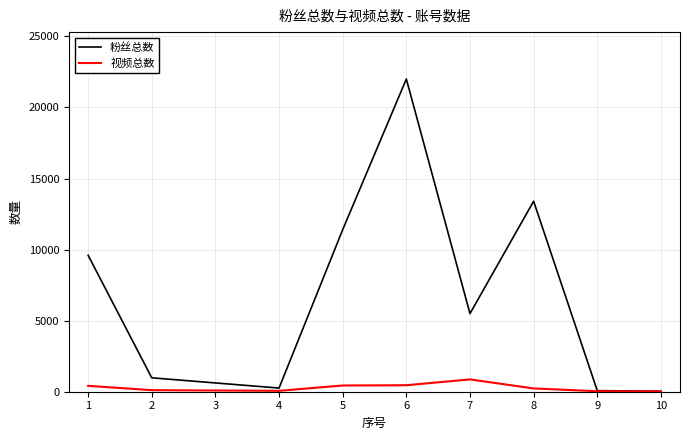

How many categories are shown in the chart?

9